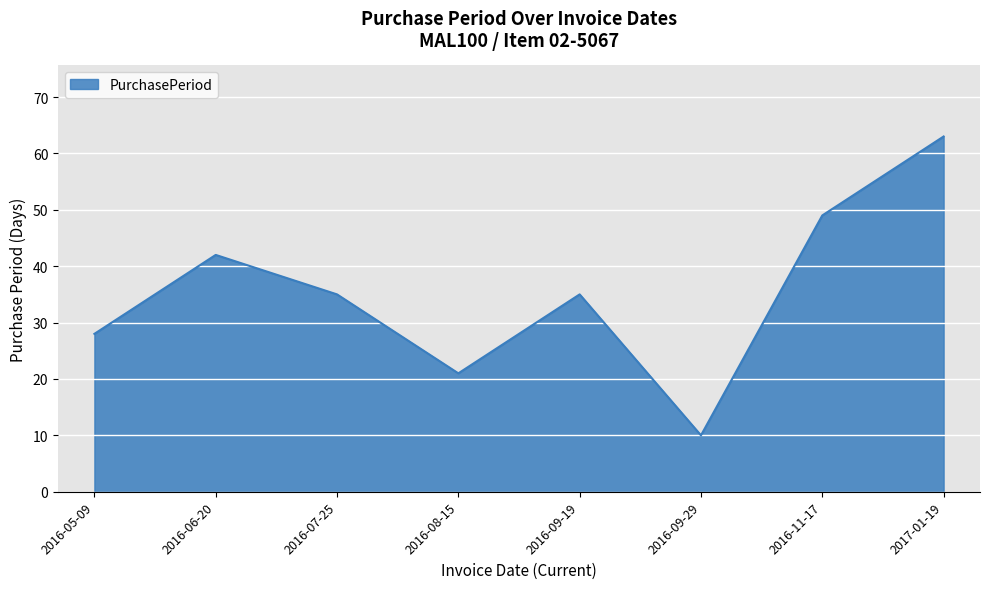

Reading left to right, extract all data points from this chart.

2016-05-09=28	2016-06-20=42	2016-07-25=35	2016-08-15=21	2016-09-19=35	2016-09-29=10	2016-11-17=49	2017-01-19=63